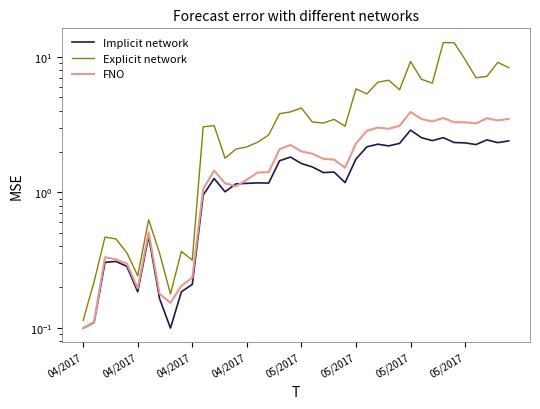

How many values in the FNO series are below 1?

11